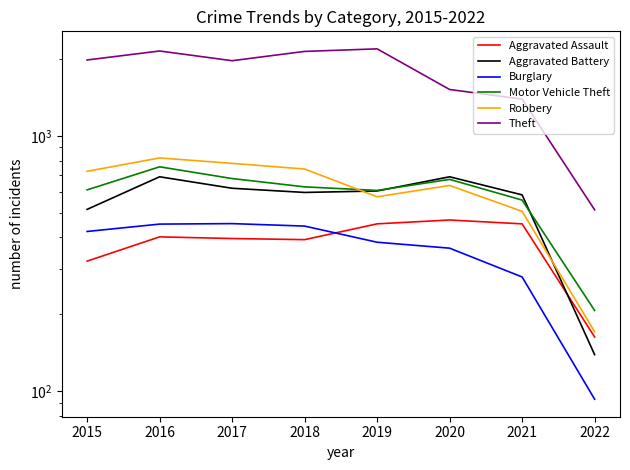

True or false: Aggravated Battery and Theft intersect in this chart.

False